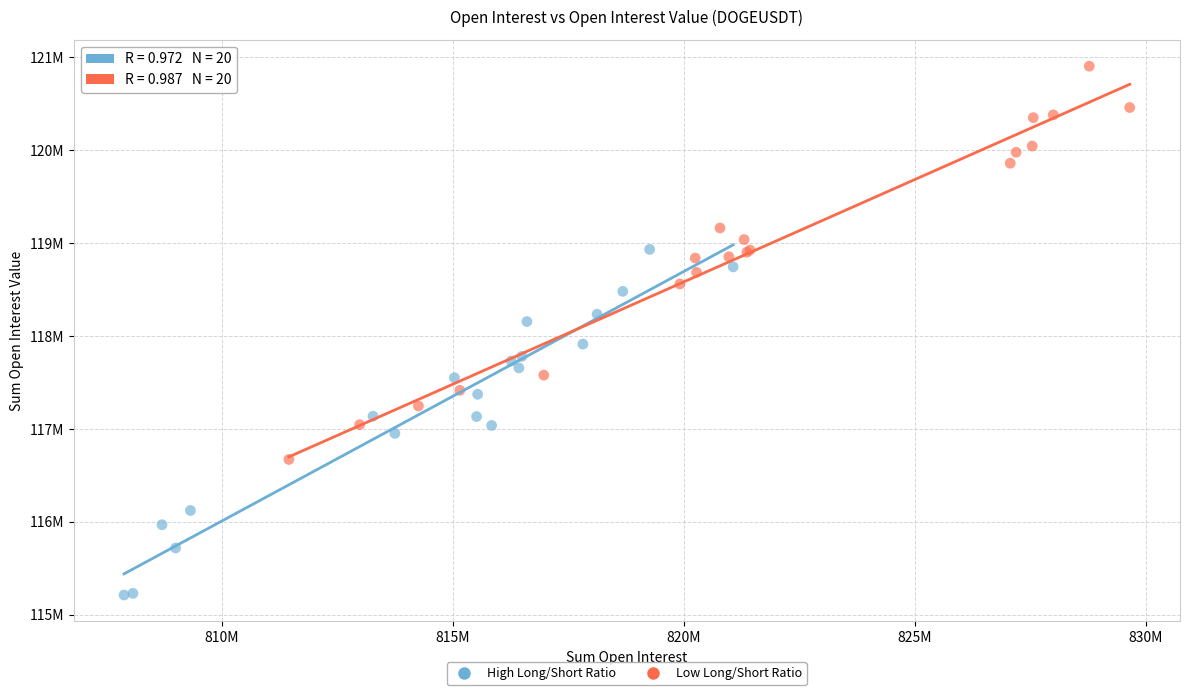

What are all the series names shown in the legend?

High Long/Short Ratio, Low Long/Short Ratio